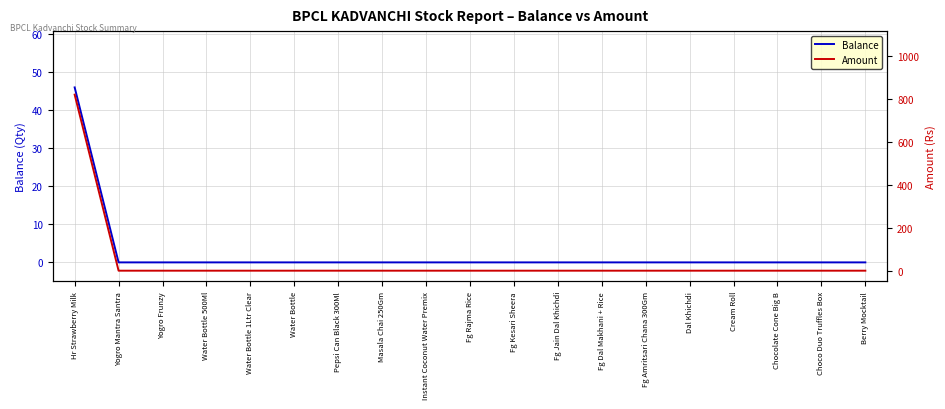

At how many categories does at least one series exceed 403?

1